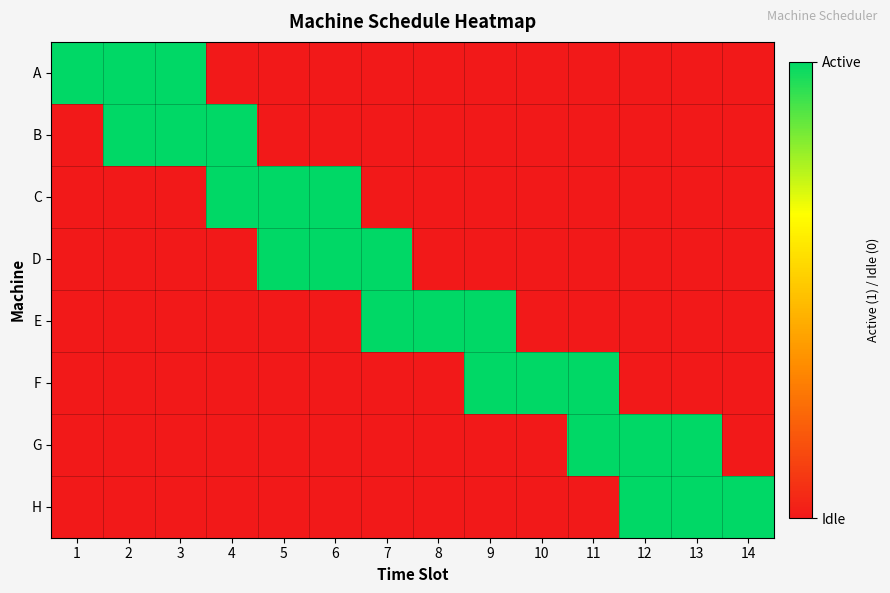

Reading left to right, transcribe all the data shown in this chart.

A: 1=1	2=1	3=1	4=0	5=0	6=0	7=0	8=0	9=0	10=0	11=0	12=0	13=0	14=0
B: 1=0	2=1	3=1	4=1	5=0	6=0	7=0	8=0	9=0	10=0	11=0	12=0	13=0	14=0
C: 1=0	2=0	3=0	4=1	5=1	6=1	7=0	8=0	9=0	10=0	11=0	12=0	13=0	14=0
D: 1=0	2=0	3=0	4=0	5=1	6=1	7=1	8=0	9=0	10=0	11=0	12=0	13=0	14=0
E: 1=0	2=0	3=0	4=0	5=0	6=0	7=1	8=1	9=1	10=0	11=0	12=0	13=0	14=0
F: 1=0	2=0	3=0	4=0	5=0	6=0	7=0	8=0	9=1	10=1	11=1	12=0	13=0	14=0
G: 1=0	2=0	3=0	4=0	5=0	6=0	7=0	8=0	9=0	10=0	11=1	12=1	13=1	14=0
H: 1=0	2=0	3=0	4=0	5=0	6=0	7=0	8=0	9=0	10=0	11=0	12=1	13=1	14=1